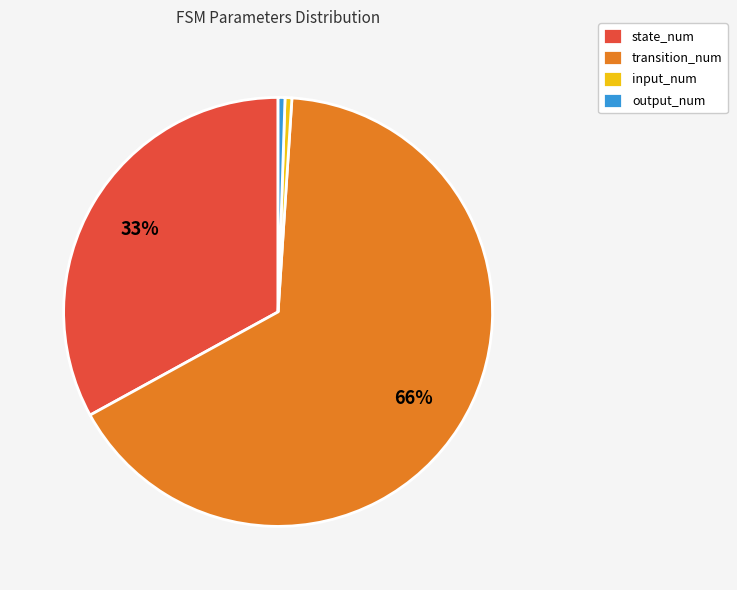

How many slices are in this pie chart?

4